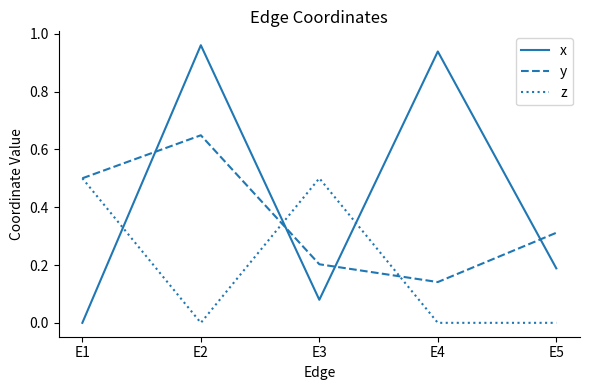

List the series in order of their peak value, lowest first.

z, y, x